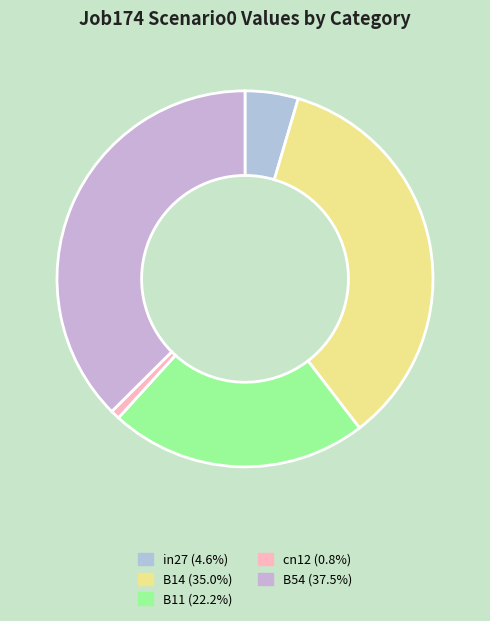

Which slice is the smallest?

cn12